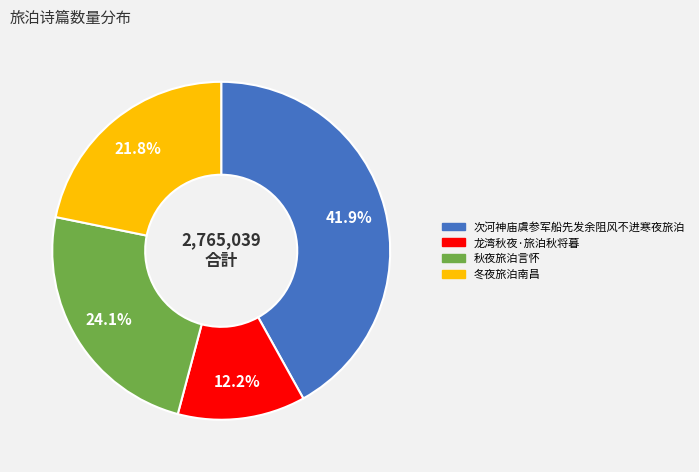

To the nearest percent, what is the average slice percentage?

25%